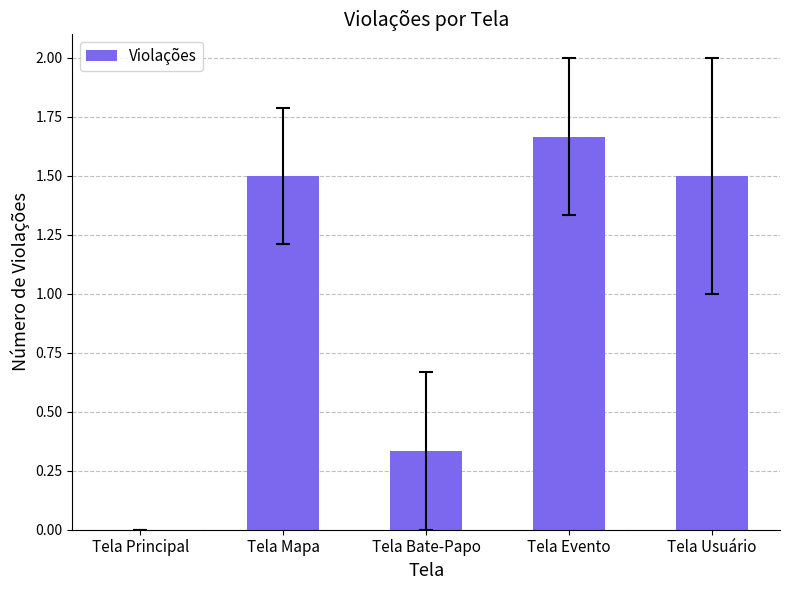

Between Tela Usuário and Tela Bate-Papo, which is larger?

Tela Usuário